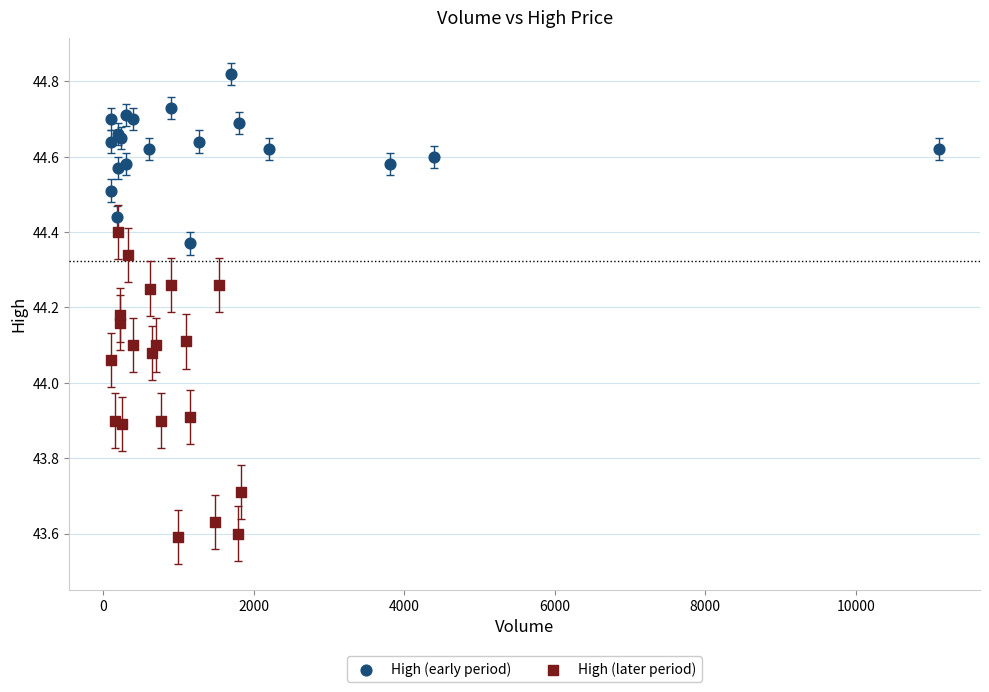

Which series has the widest spread of Y values?

High (later period)